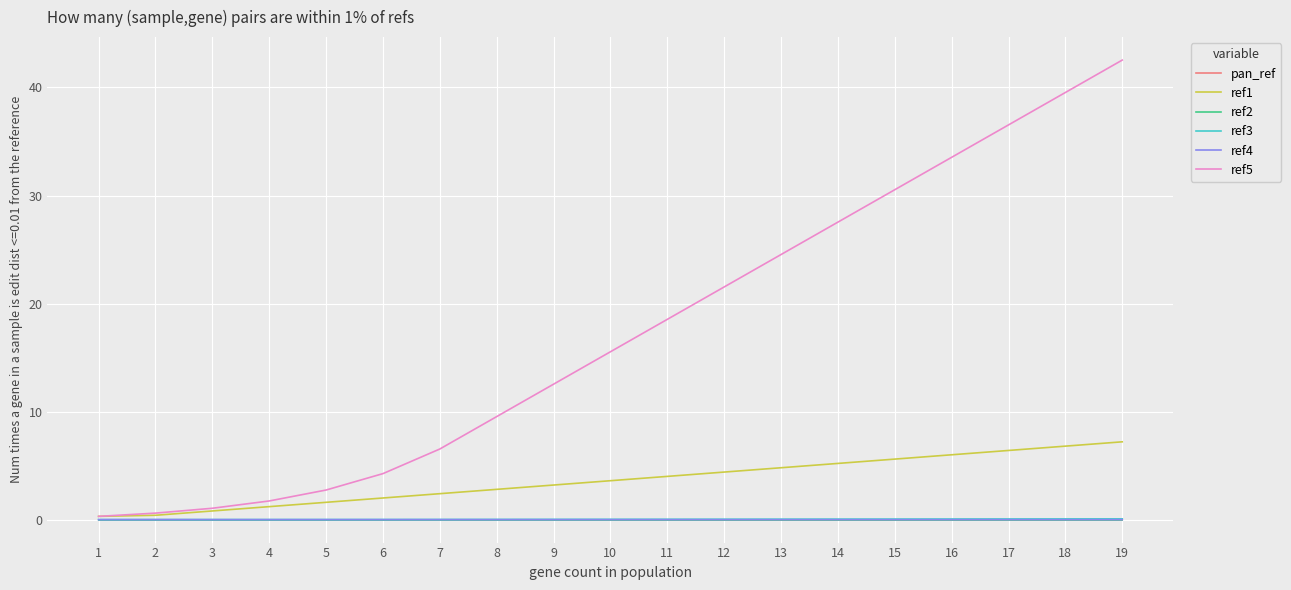

What is the spread (max minus min) of values at 5?

2.7